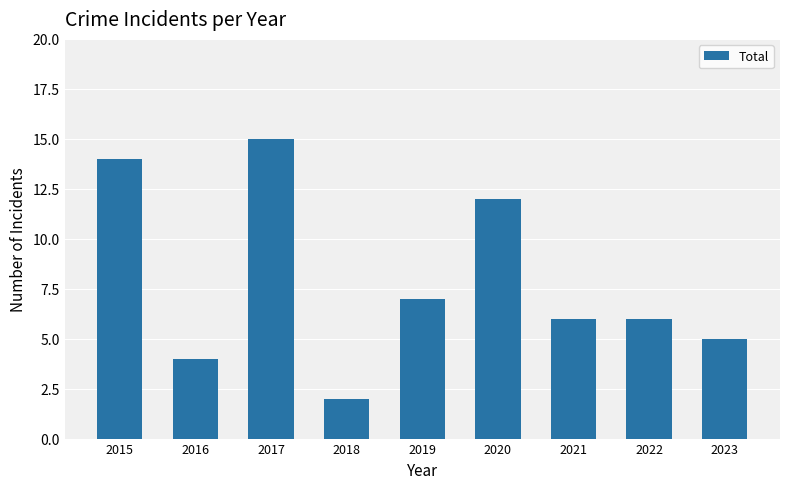

At which label is the value closest to 8?

2019